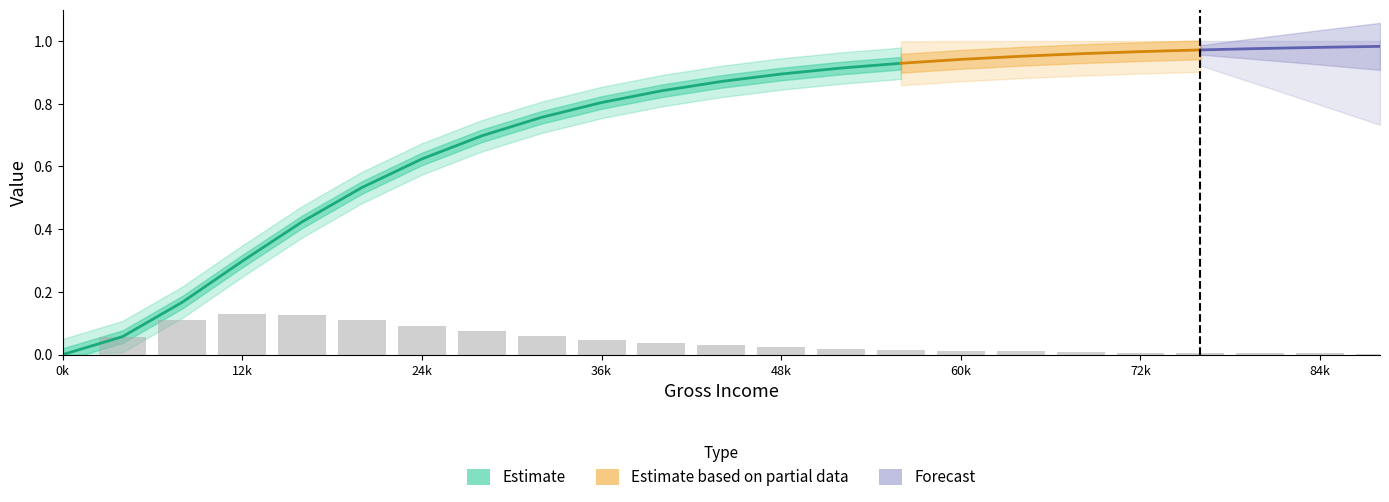

Are the bars grouped side by side (vs. stacked)?

No